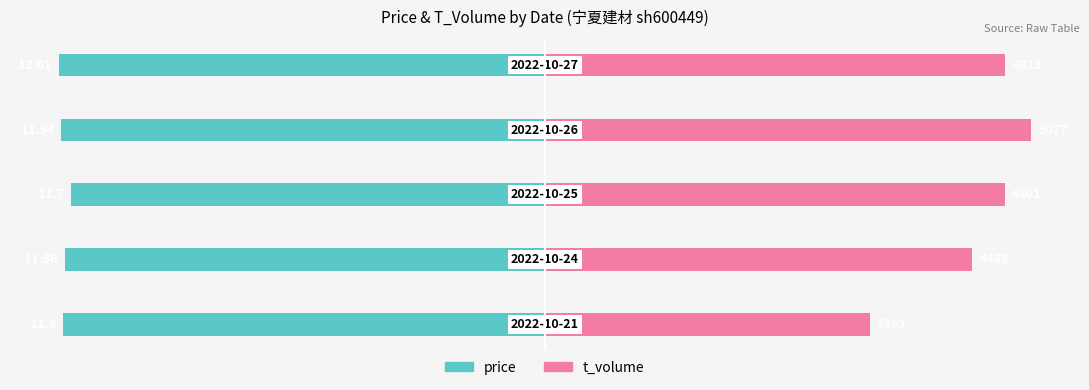

The t_volume series shows 36.6 at 0. True or false?

False